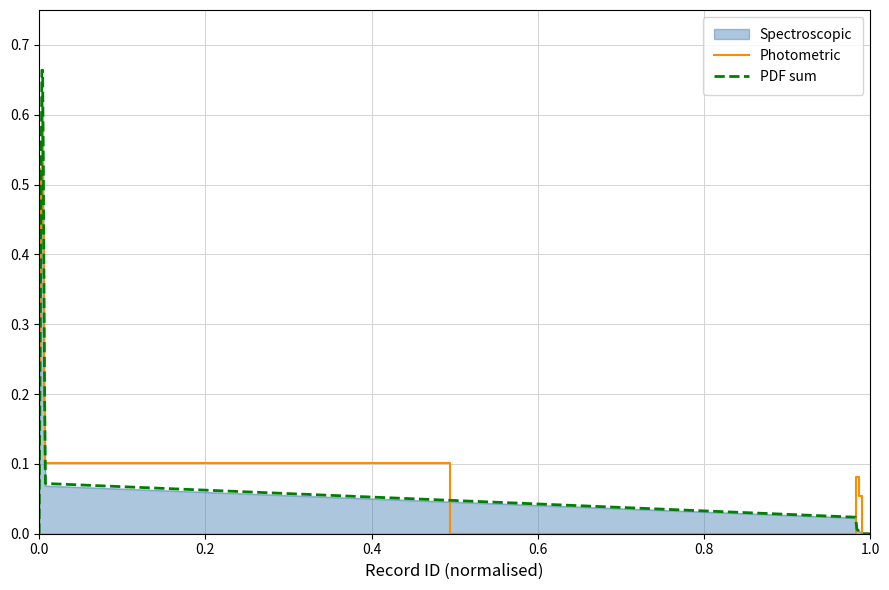

What is the sum of all Photometric values?

3.5